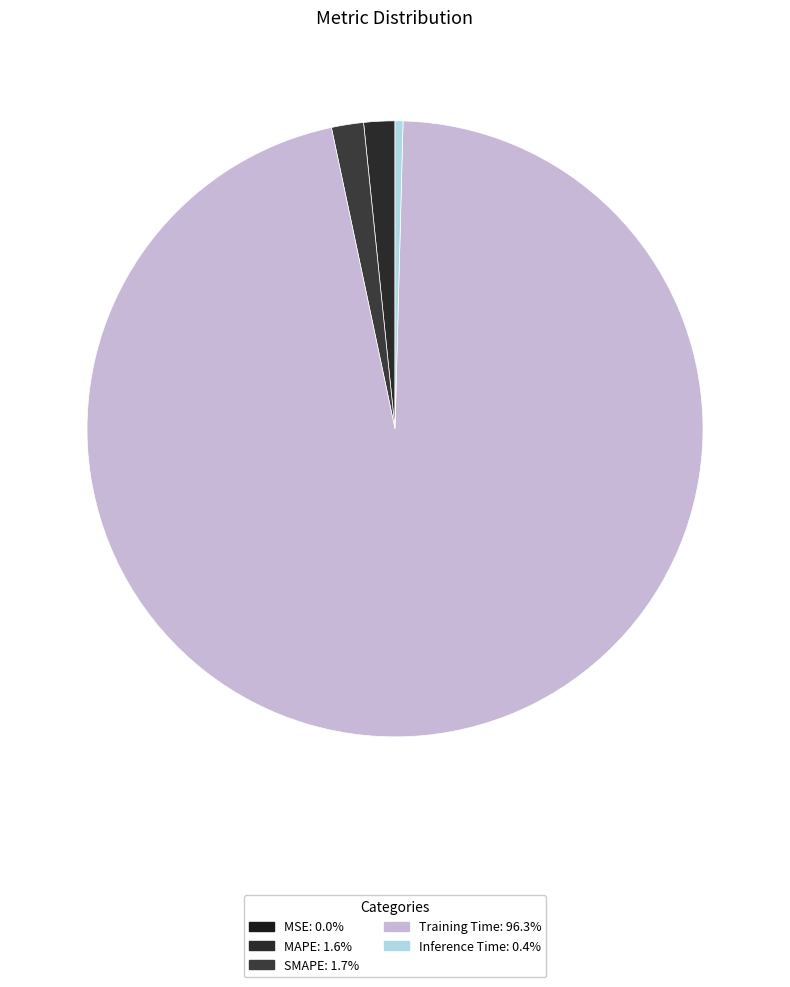

True or false: Training Time accounts for 82% of the total.

False